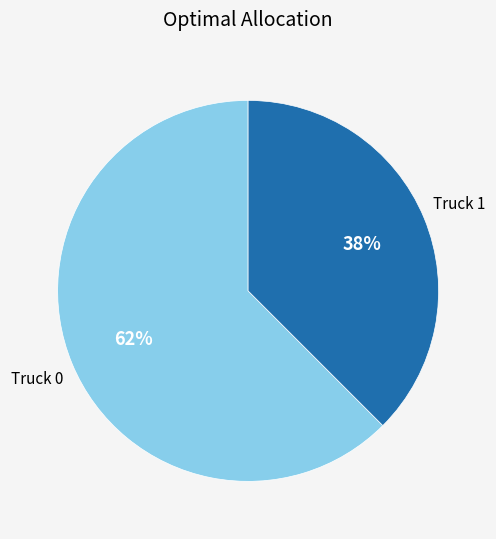

Rank the categories by value from highest to lowest.

Truck 0, Truck 1